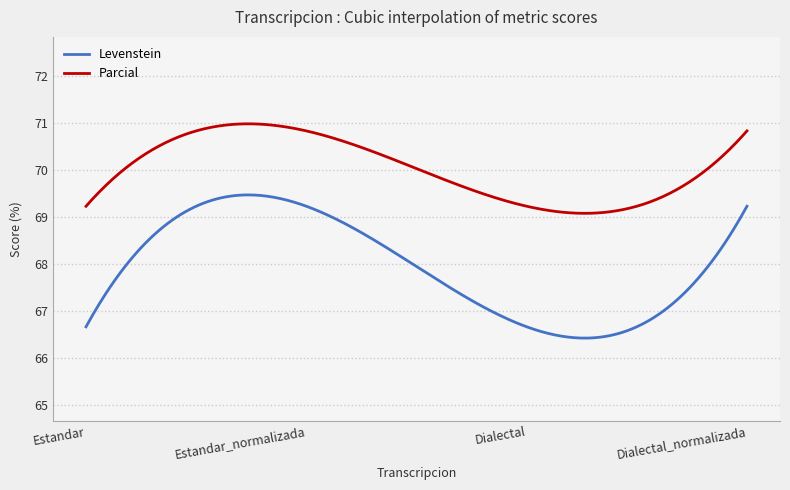

True or false: Parcial and Levenstein cross at least once.

False